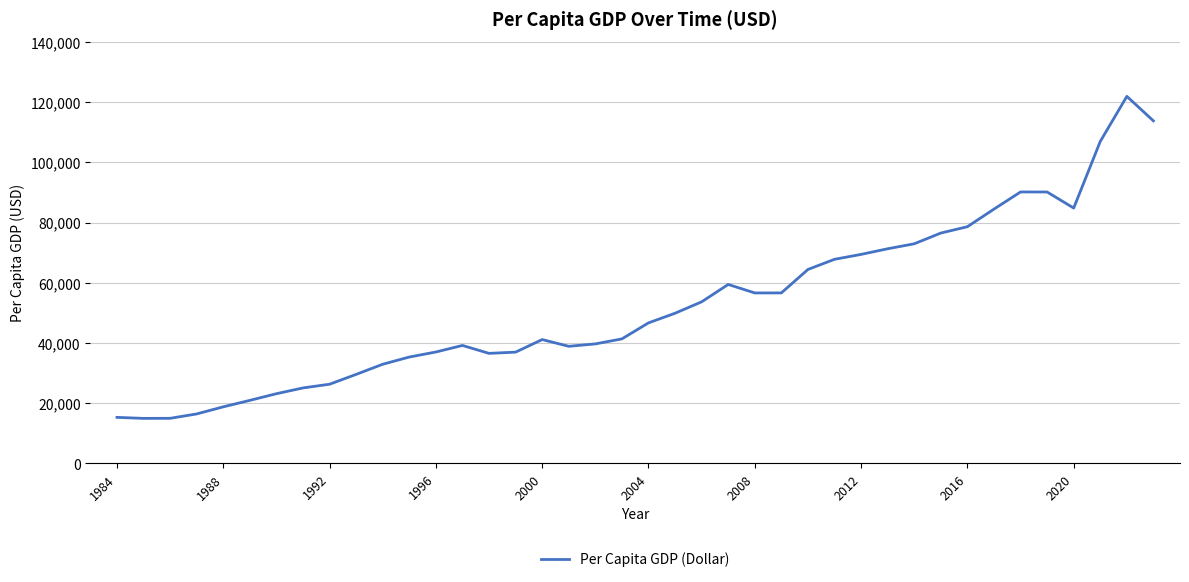

How many lines are shown in the chart?

1